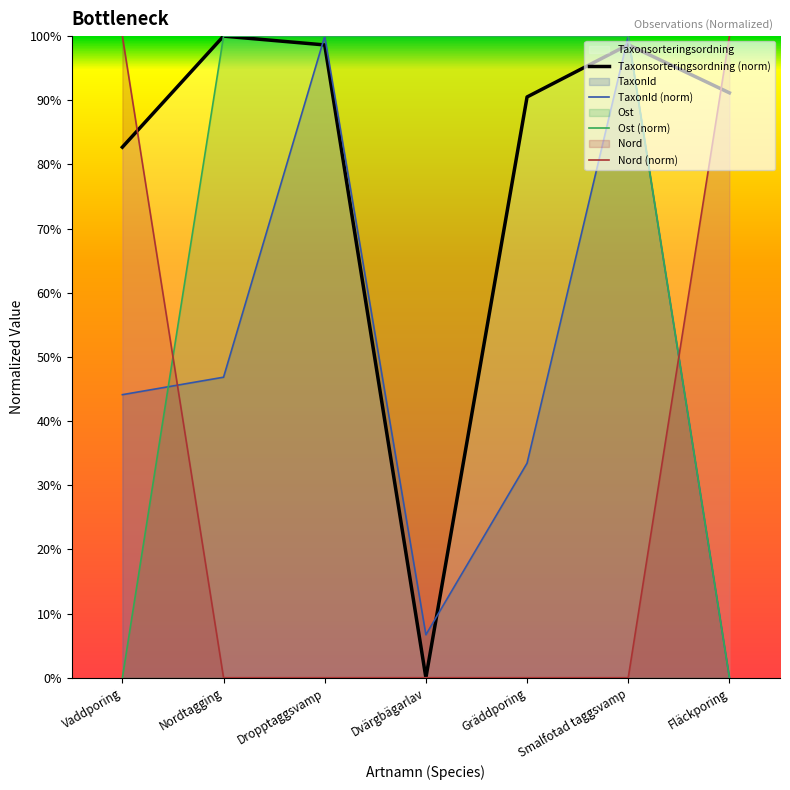

The value of Nord at Dropptaggsvamp is 0.0. True or false?

True